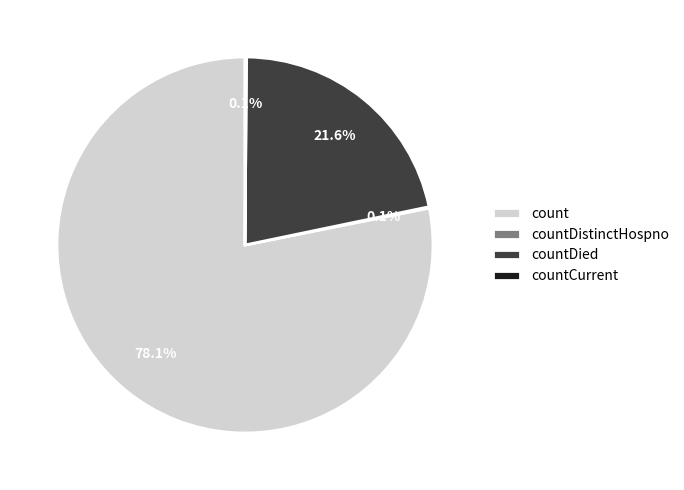

Is there any slice that represents more than half of the pie?

Yes